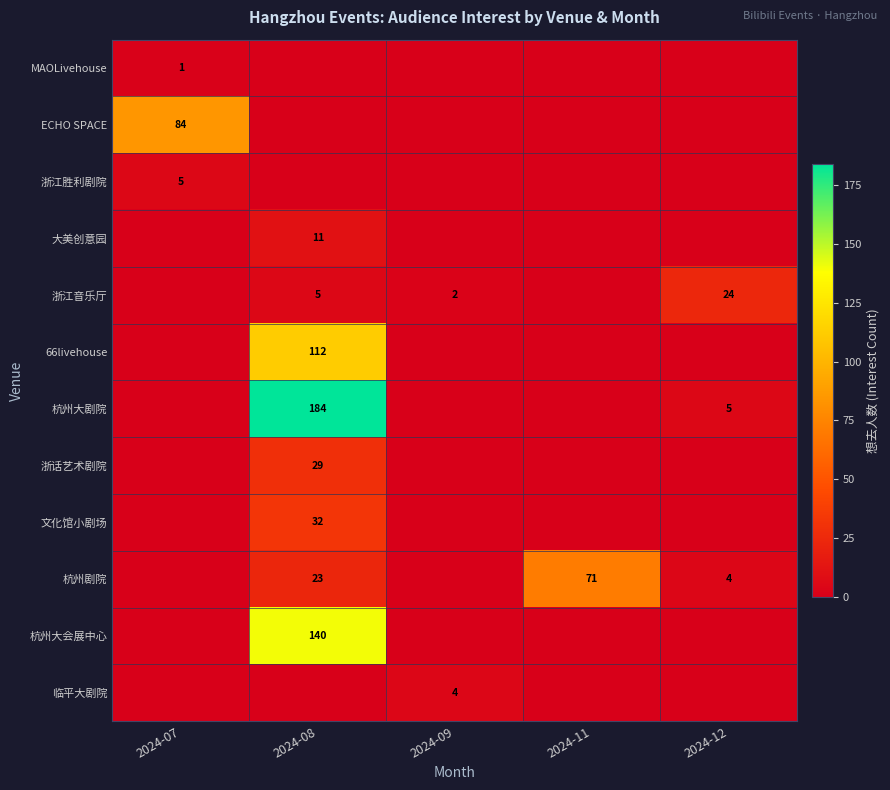

What is the total value across all series at 2024-09?

6